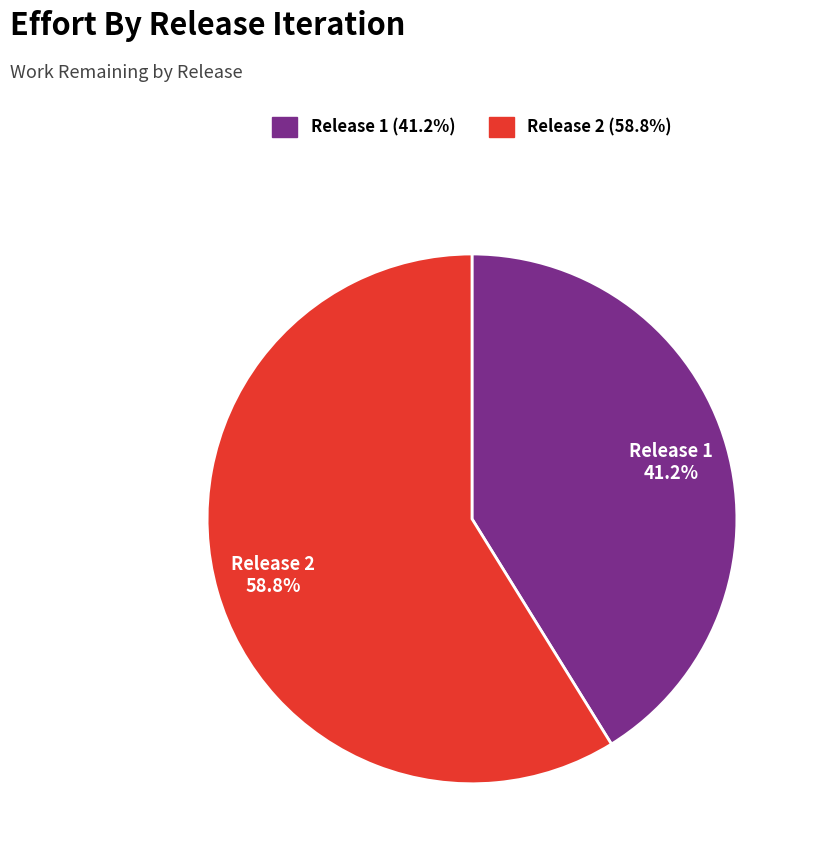

To the nearest percent, what is the difference between the largest and smallest slice percentages?

18%